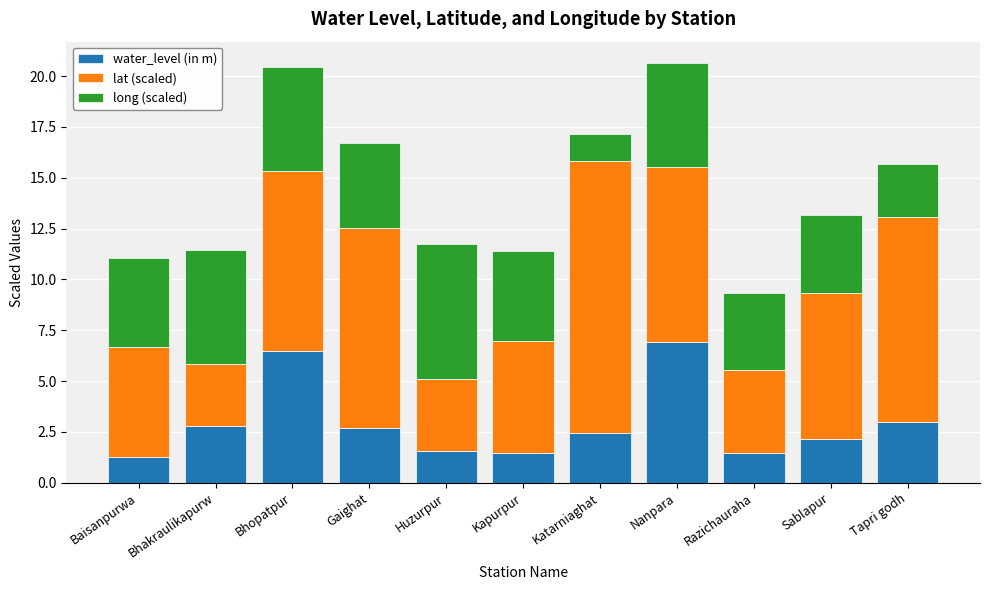

The value of water_level (in m) at Baisanpurwa is 1.3. True or false?

True